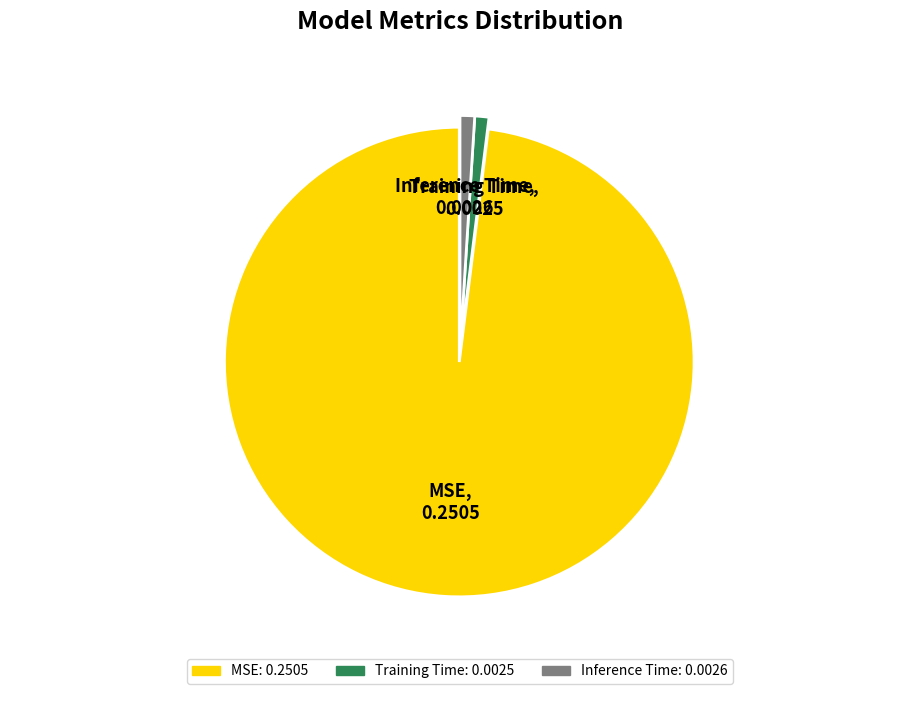

Is it true that Training Time is 1% of the pie?

True